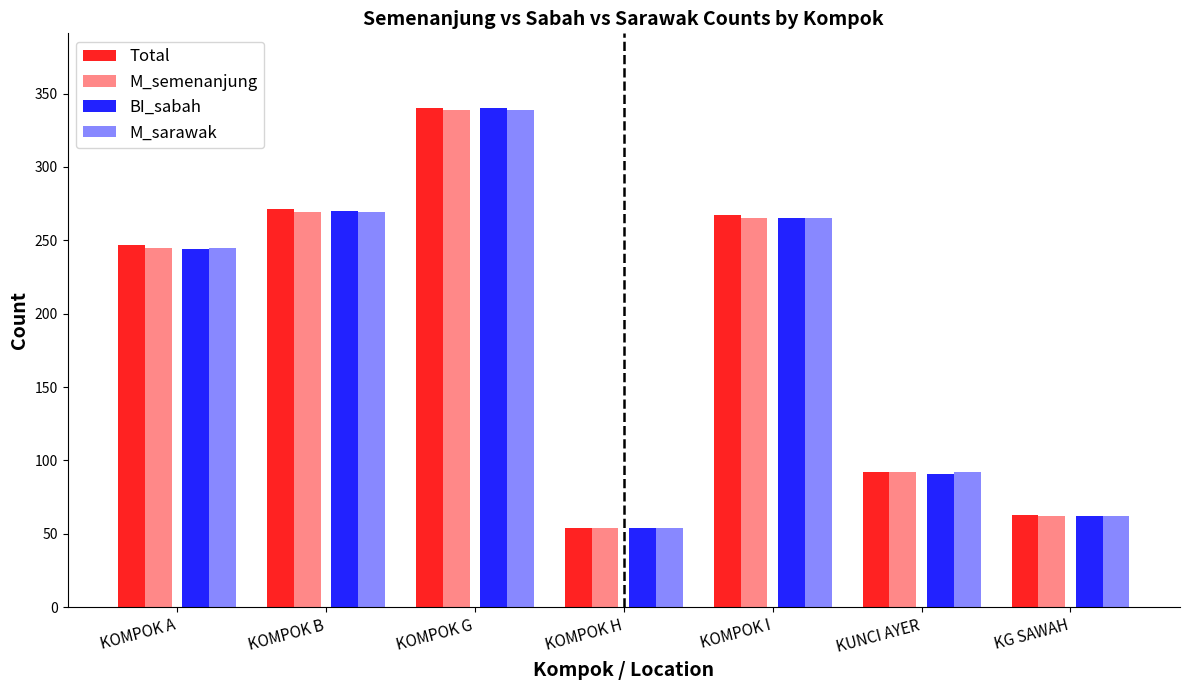

What is the average value of the BI_sabah series?

189